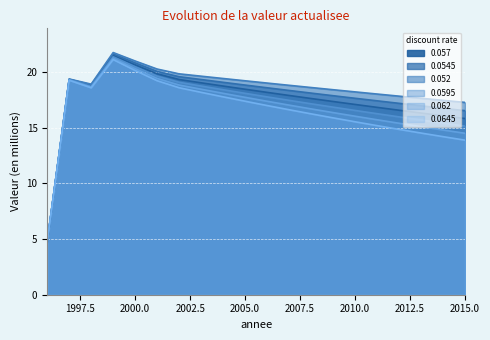

What are all the series names shown in the legend?

0.057, 0.0545, 0.052, 0.0595, 0.062, 0.0645